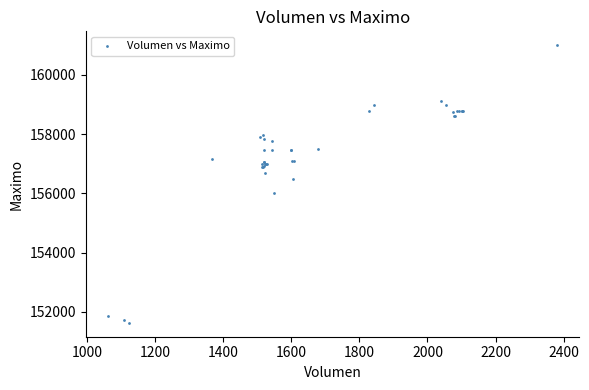

What Y value in the scatter plot is closest to 156316?

156500